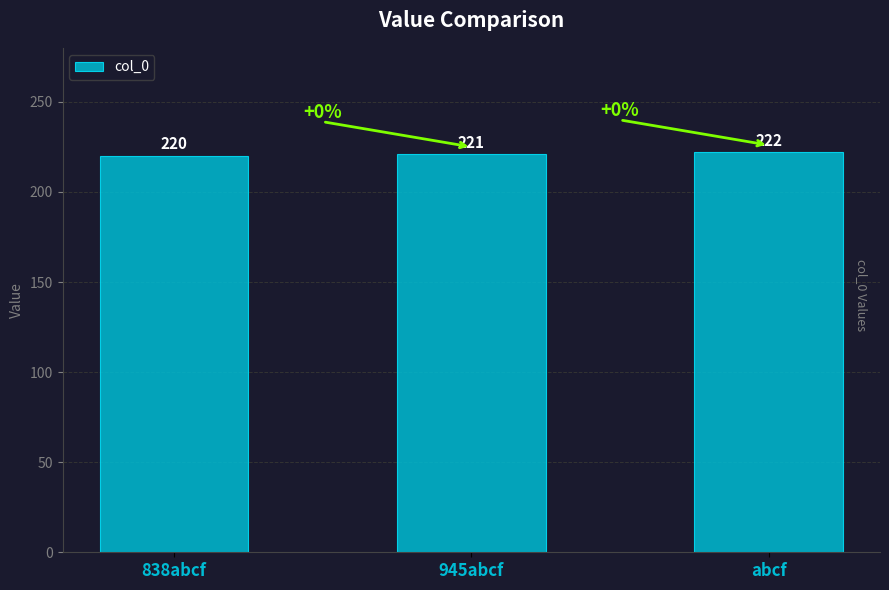

Rank the categories by value from highest to lowest.

abcf, 945abcf, 838abcf